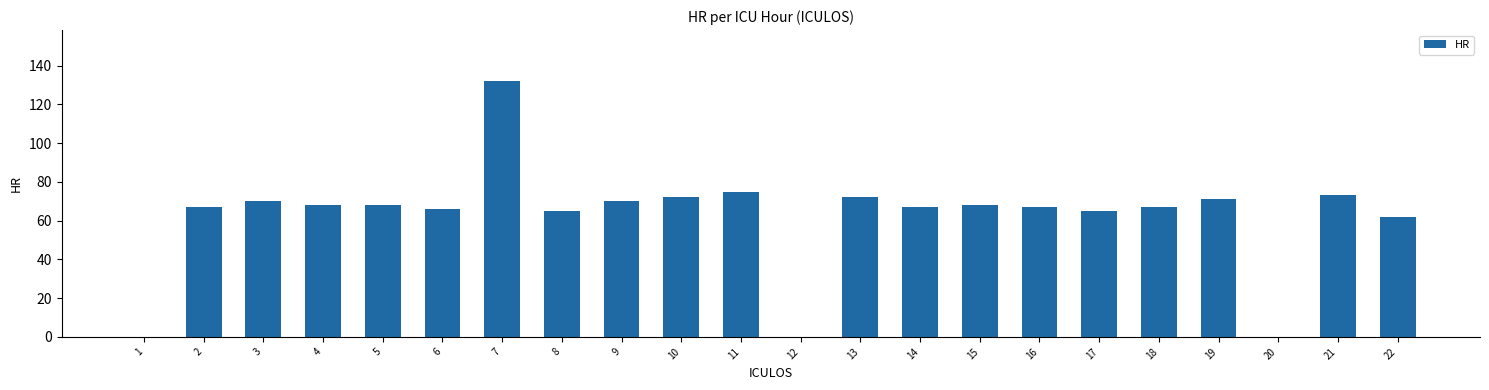

What is the sum of all values?

1365